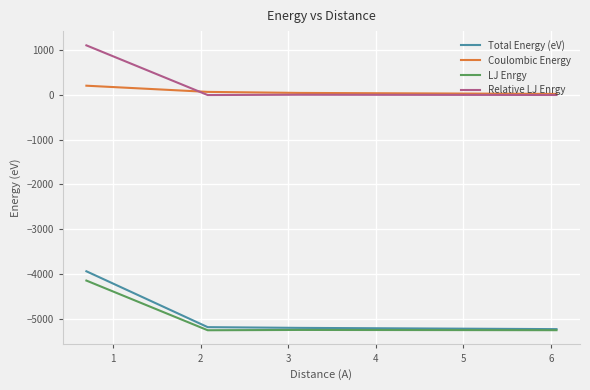

True or false: Coulombic Energy and LJ Enrgy cross at least once.

False